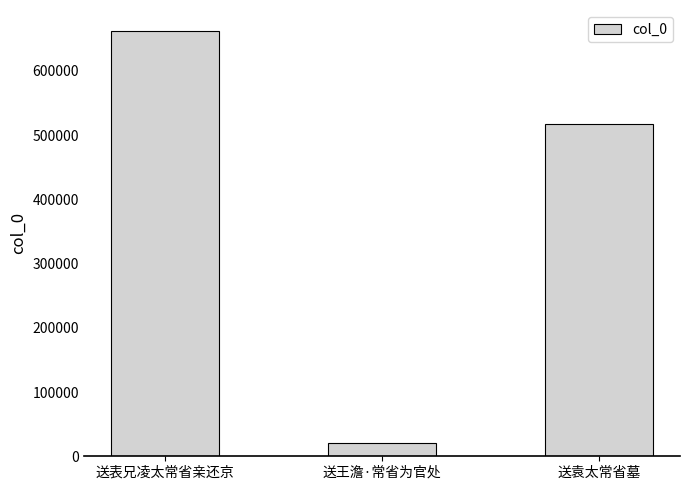

List the labels in order of value, smallest first.

送王澹·常省为官处, 送袁太常省墓, 送表兄凌太常省亲还京